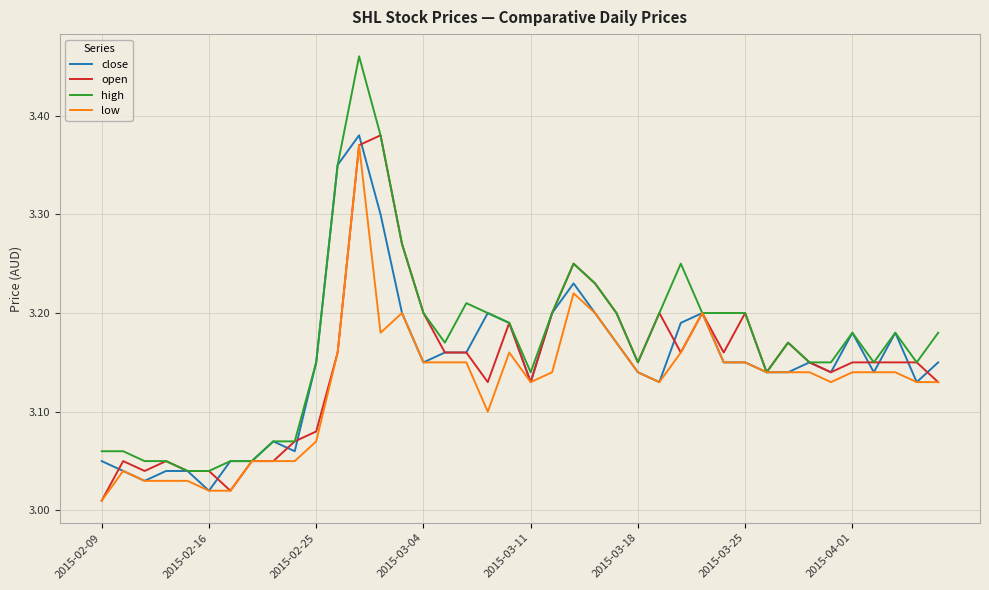

Which series has the largest total across all categories?

high